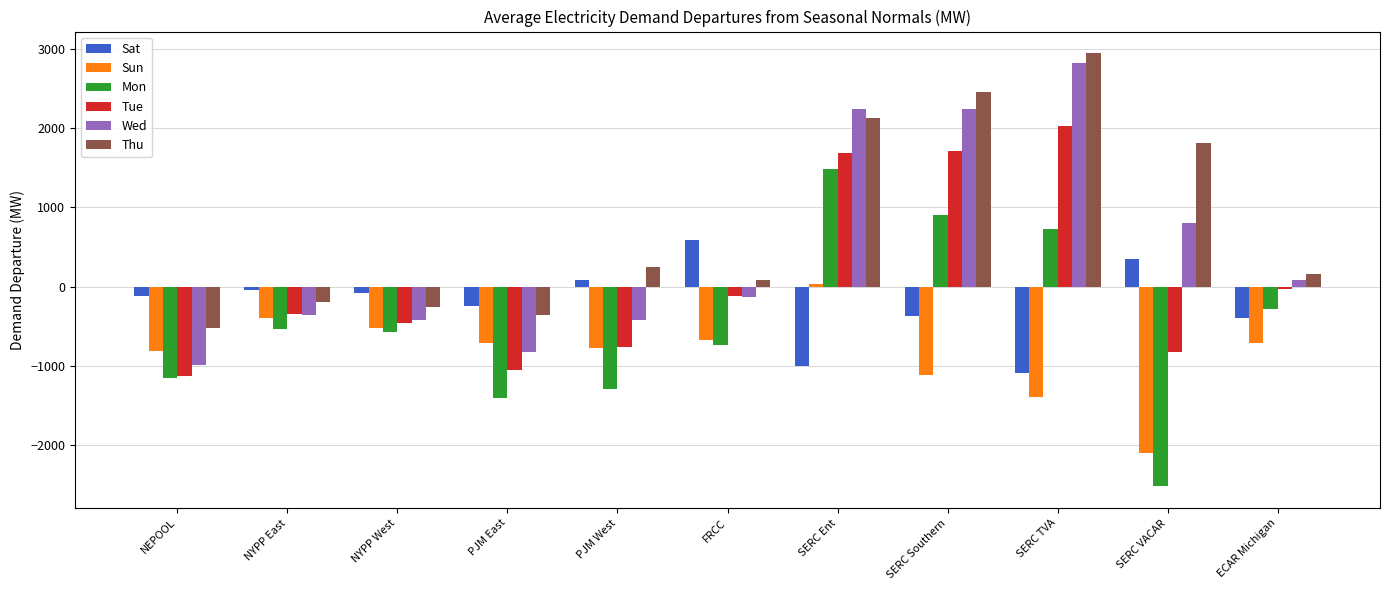

What is the maximum value shown in the chart?

2947.2